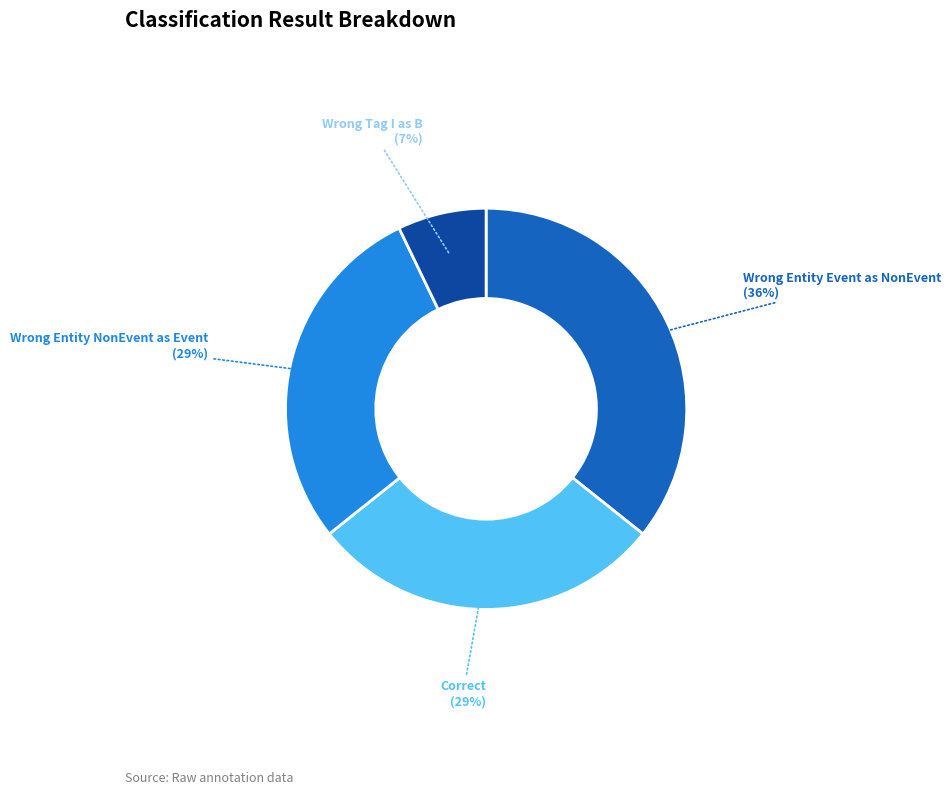

To the nearest percent, what is the average slice percentage?

25%